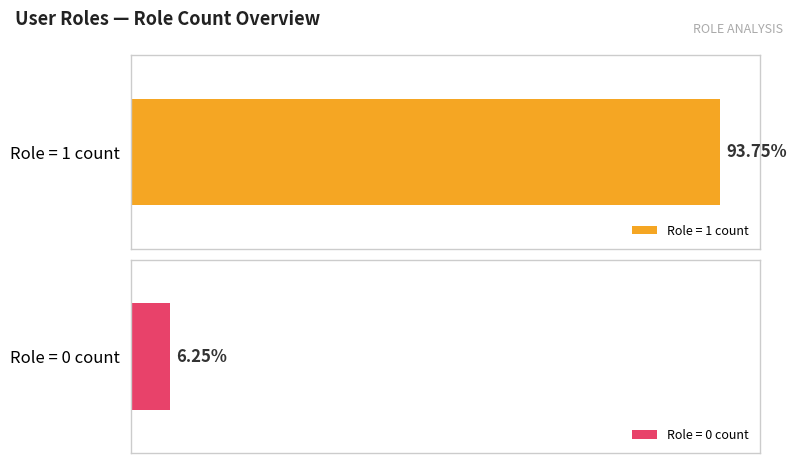

The Role 1 (value=1) series shows 2 at 123. True or false?

False